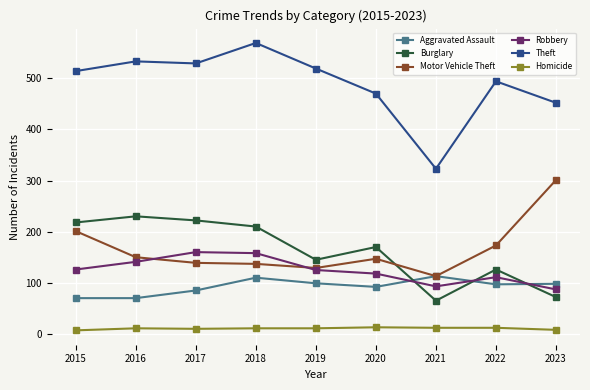

How many intersections are there between Robbery and Motor Vehicle Theft?

2